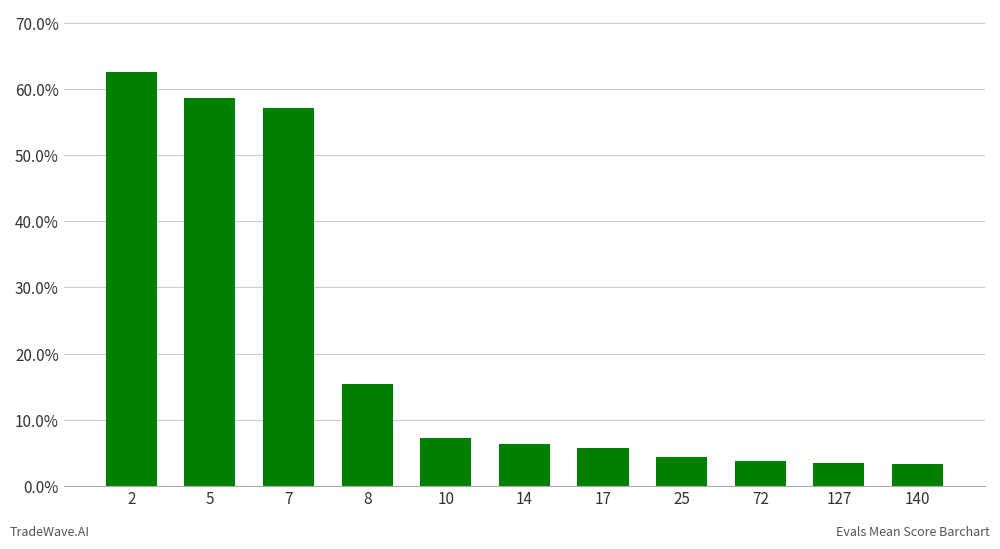

The chart shows a value of 0.8 at 2. True or false?

False